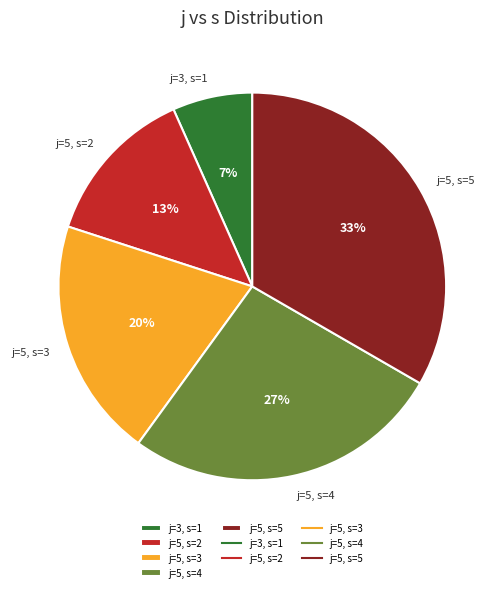

Rank the categories by value from lowest to highest.

j=3, s=1, j=5, s=2, j=5, s=3, j=5, s=4, j=5, s=5